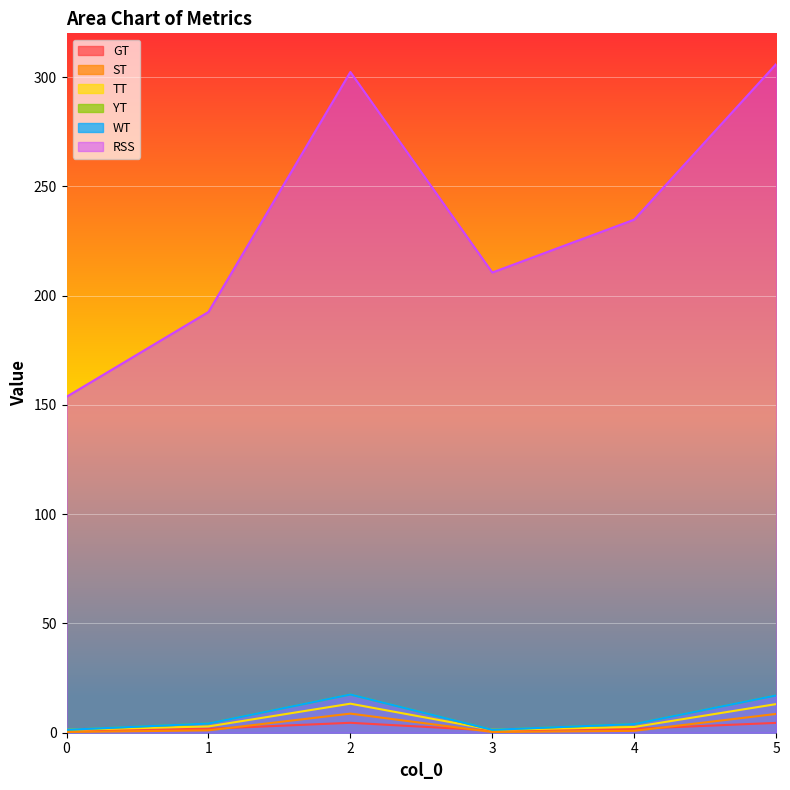

How many lines are shown in the chart?

6